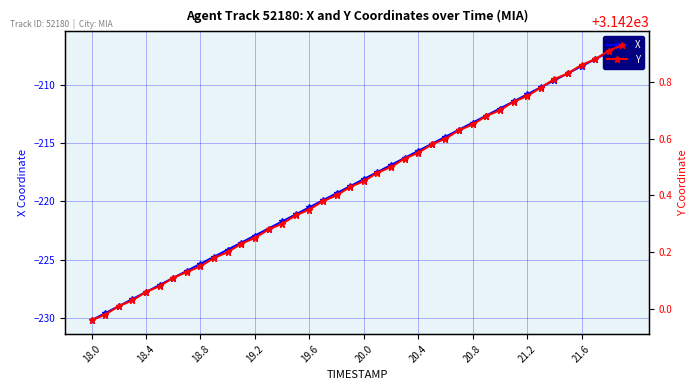

Which series has the largest total across all categories?

Y